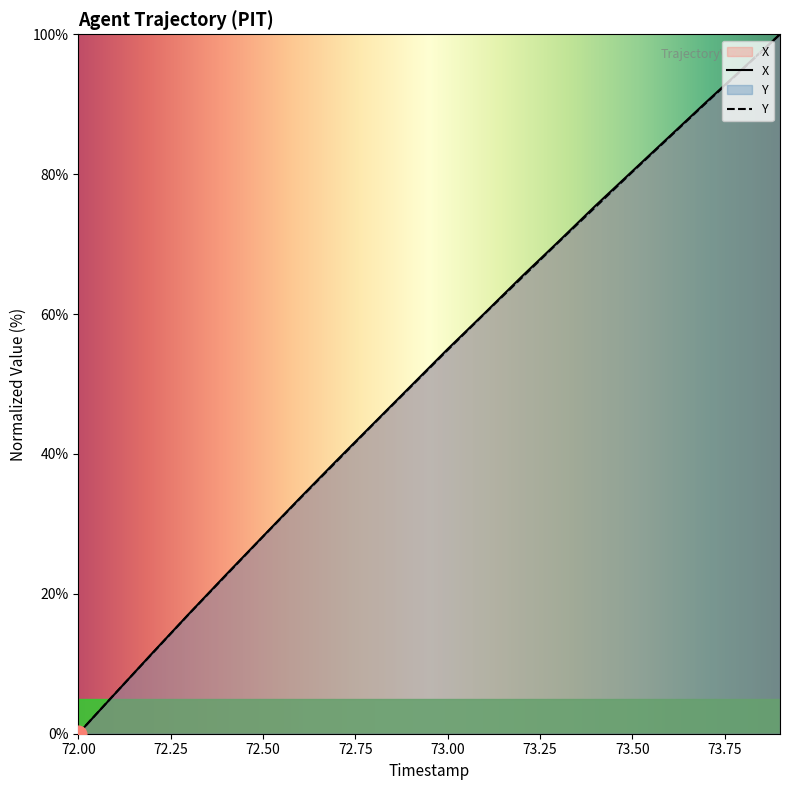

List the series in order of their overall mean, highest first.

X, Y